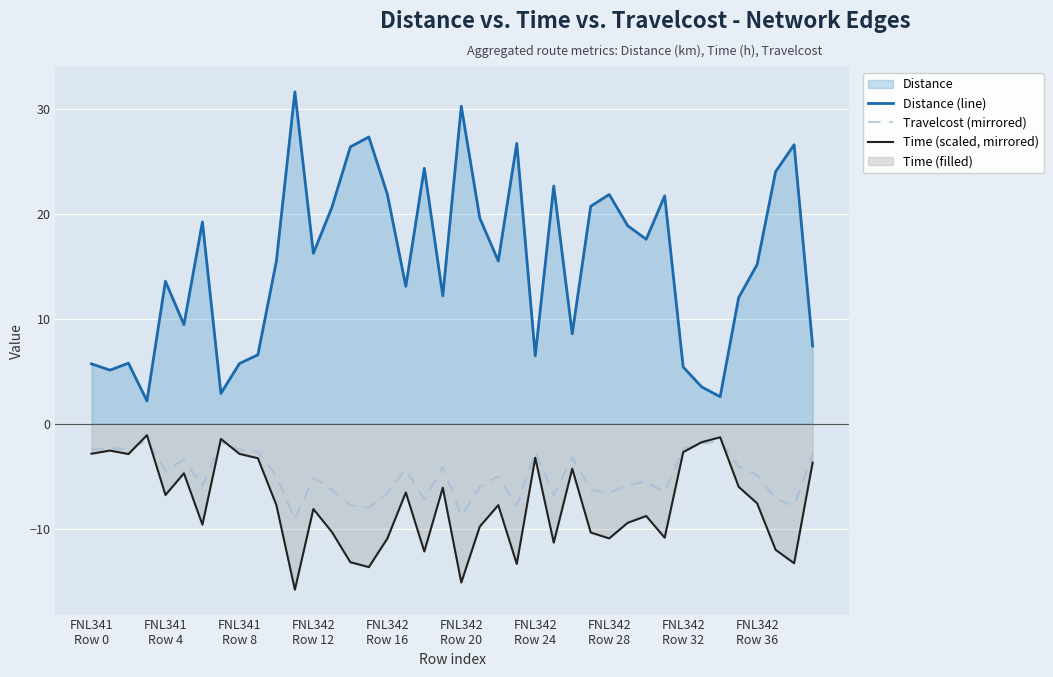

True or false: Travelcost (mirrored) and Distance (line) cross at least once.

False